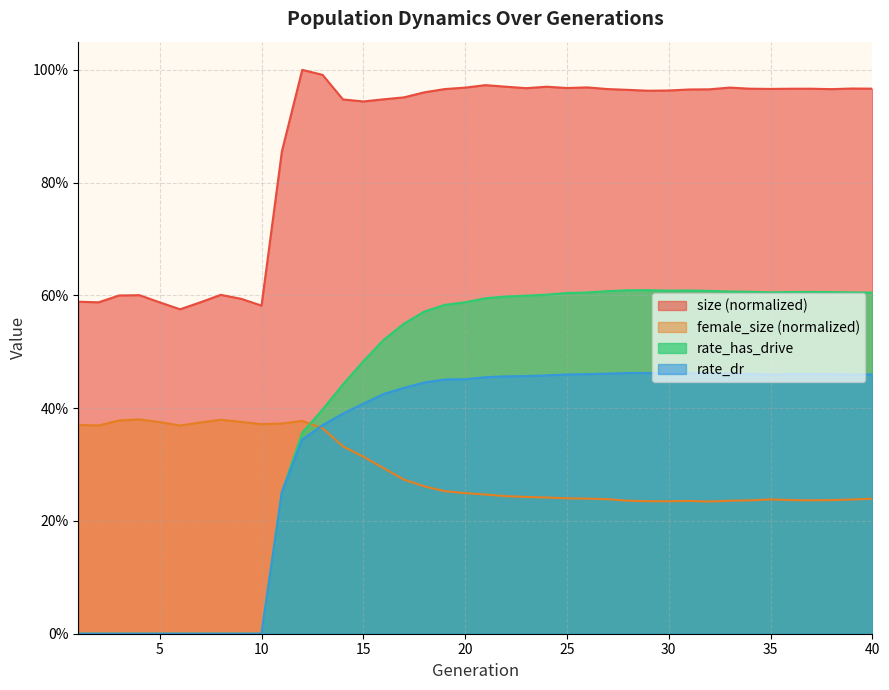

How many interior local peaks does the size series have?

9